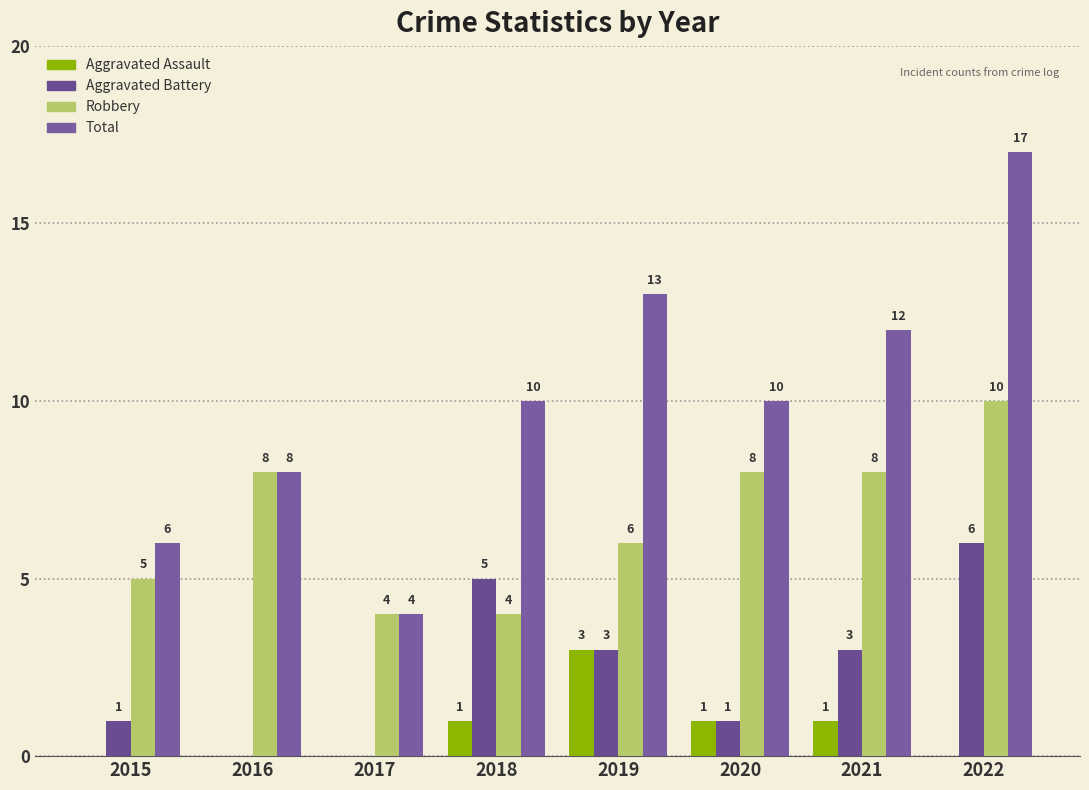

Between 2020 and 2016, which is larger?

2020